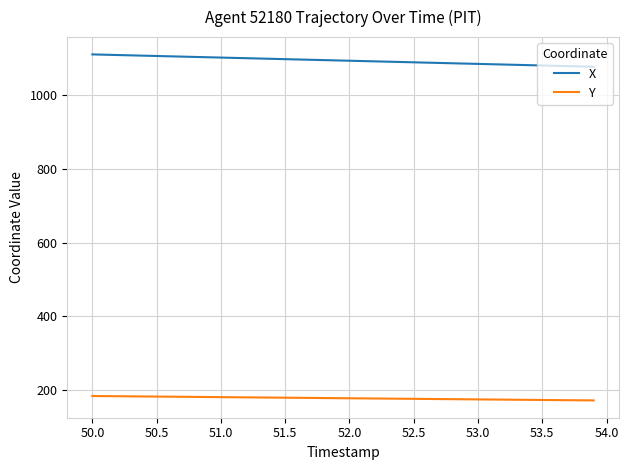

What is the lowest value of the Y series?

172.5